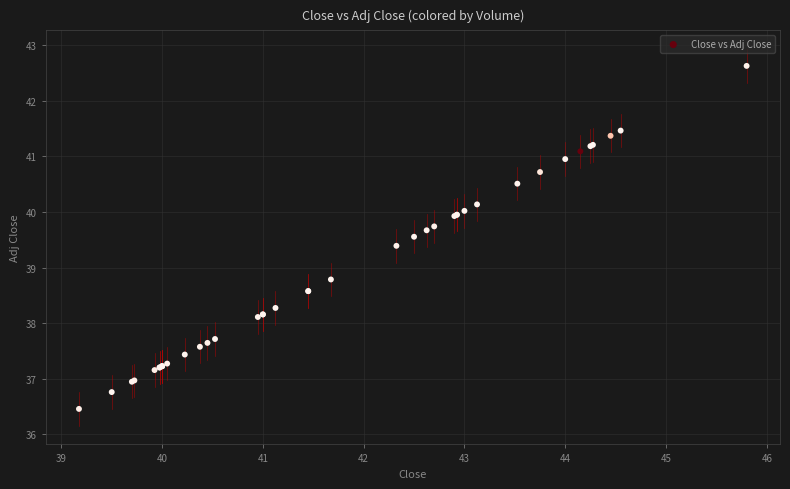

What Y value in the scatter plot is closest to 39?

38.8